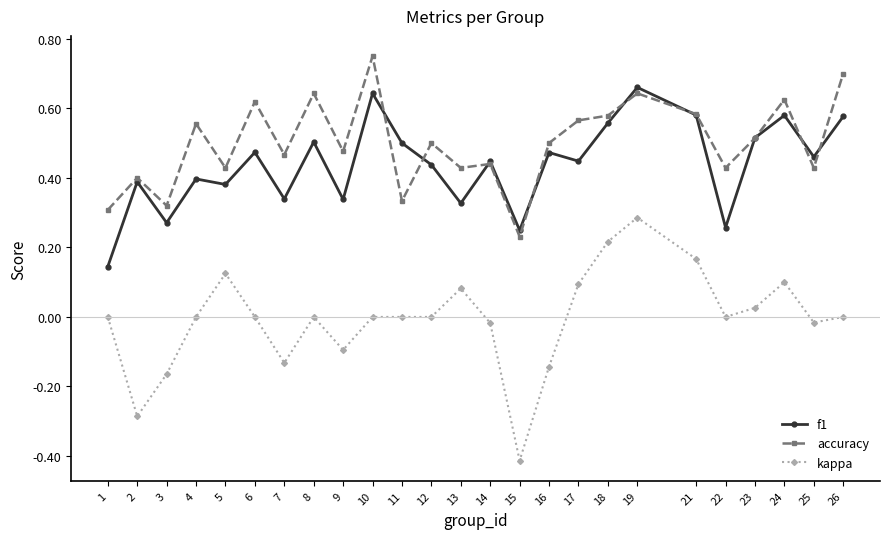

Rank the series by their maximum value, from highest to lowest.

accuracy, f1, kappa